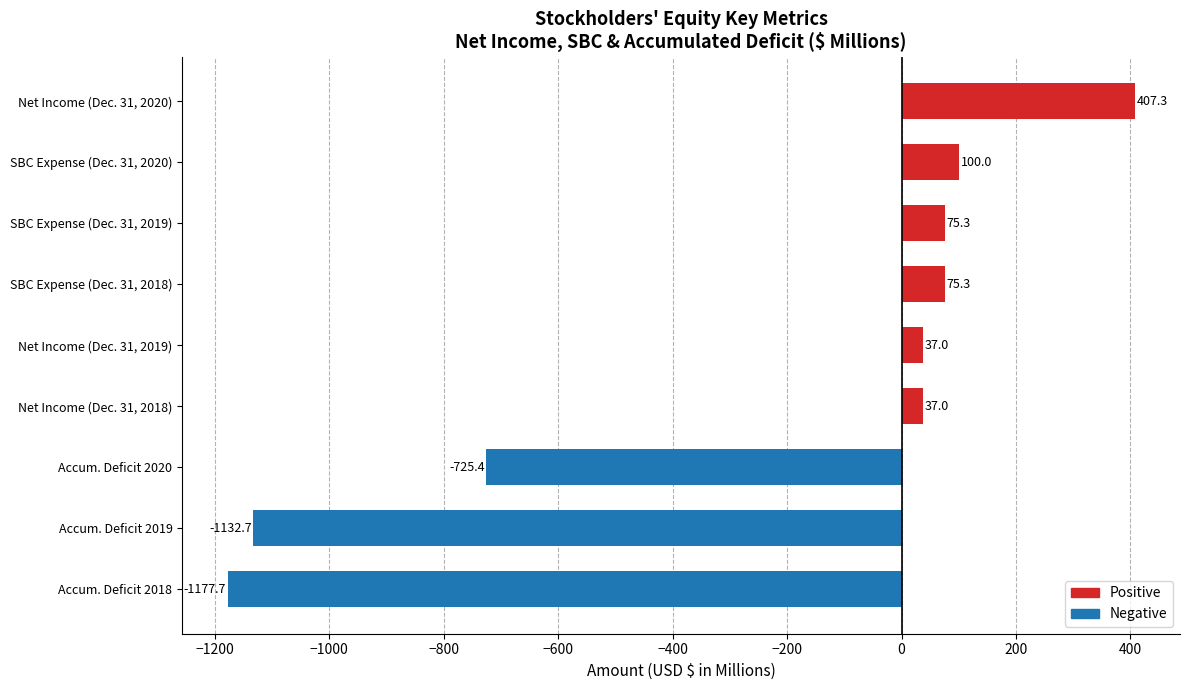

What is the sum of all values?

-2303.9